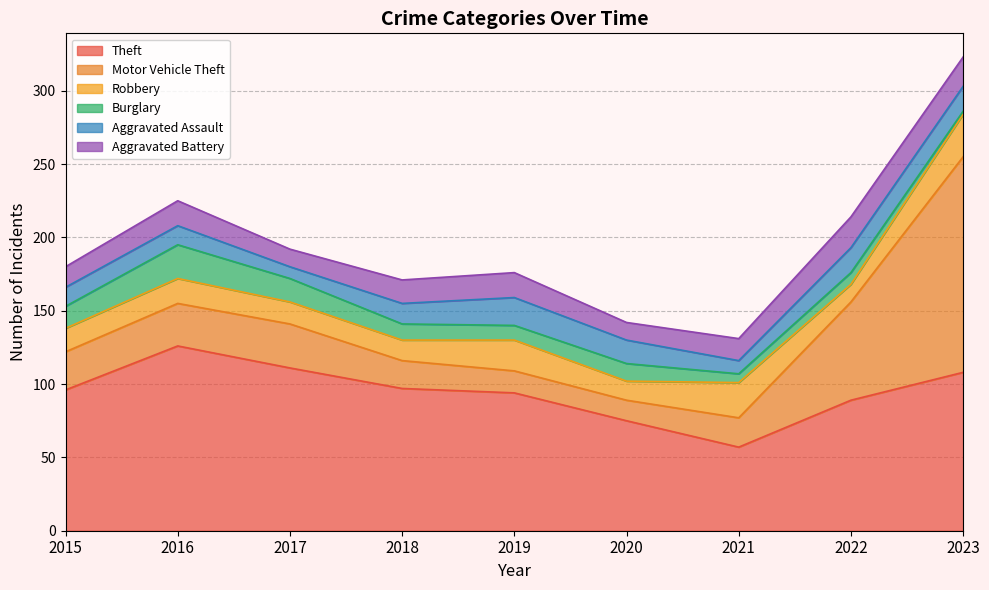

At which label does Motor Vehicle Theft reach its peak?

2023